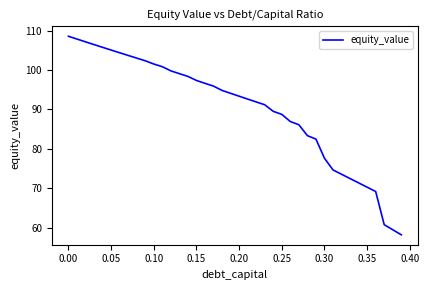

What is the greatest value displayed?

108.6